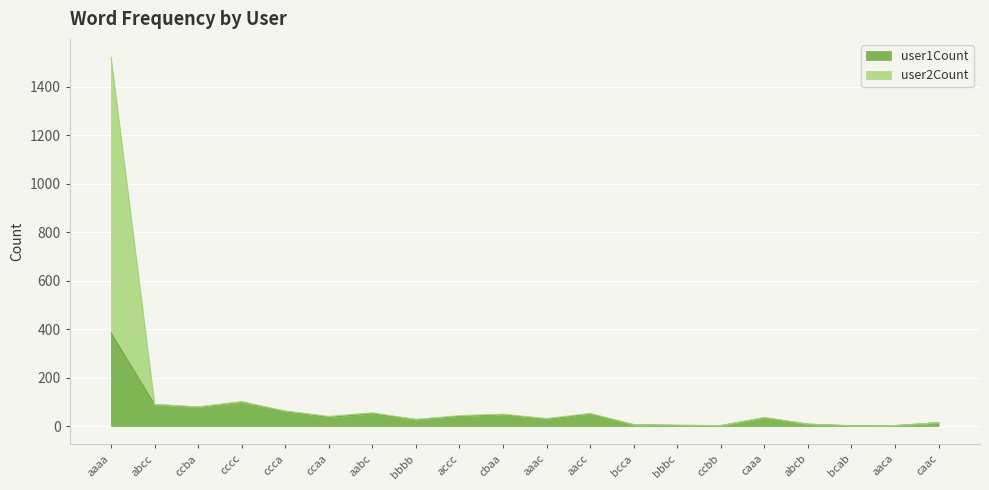

How many categories are shown in the chart?

20